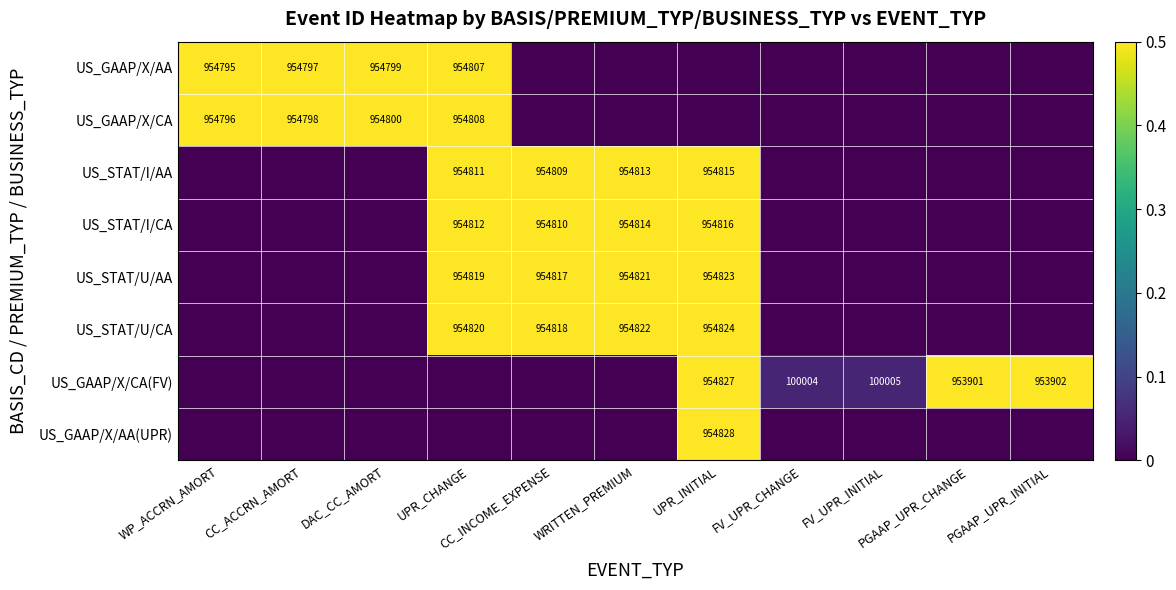

Is it true that US_GAAP/X/AA equals 0.3 at CC_ACCRN_AMORT?

False